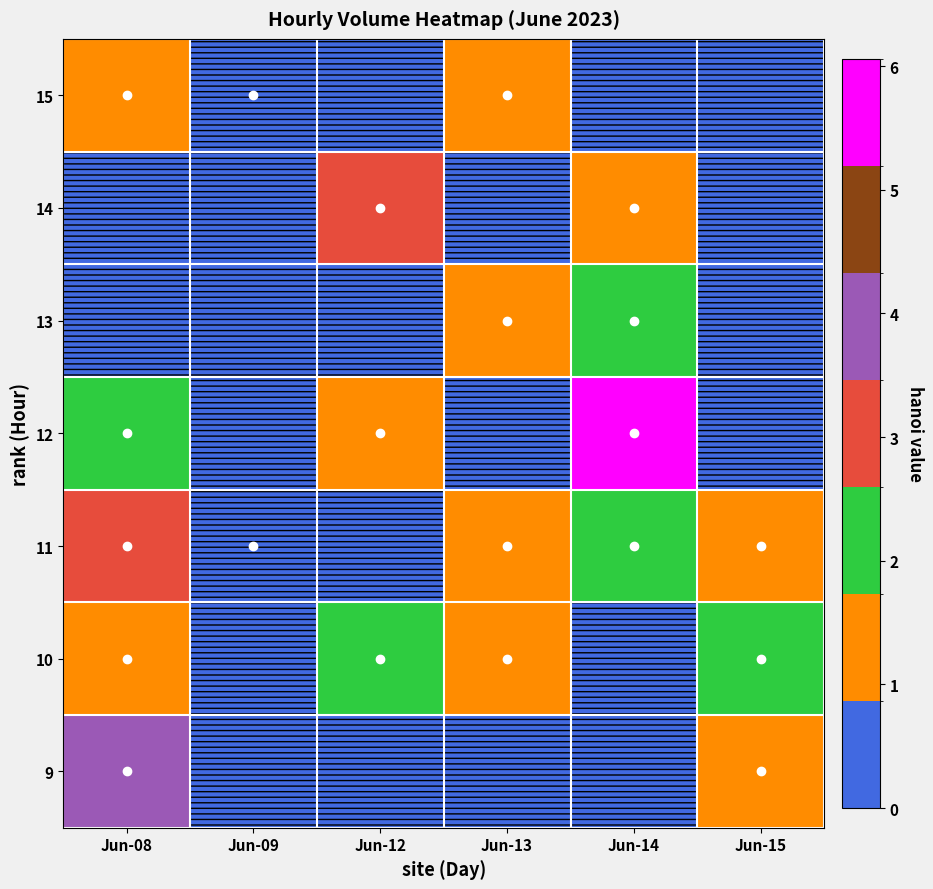

At how many categories does at least one series exceed 28310?

1